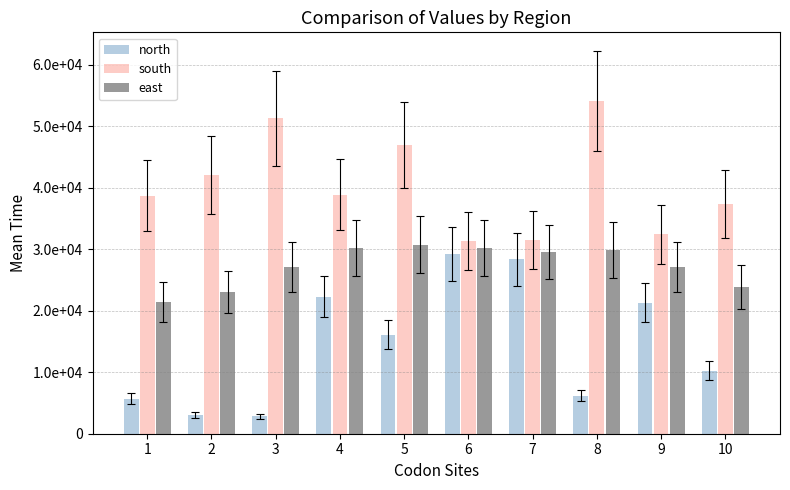

Are the bars grouped side by side (vs. stacked)?

Yes